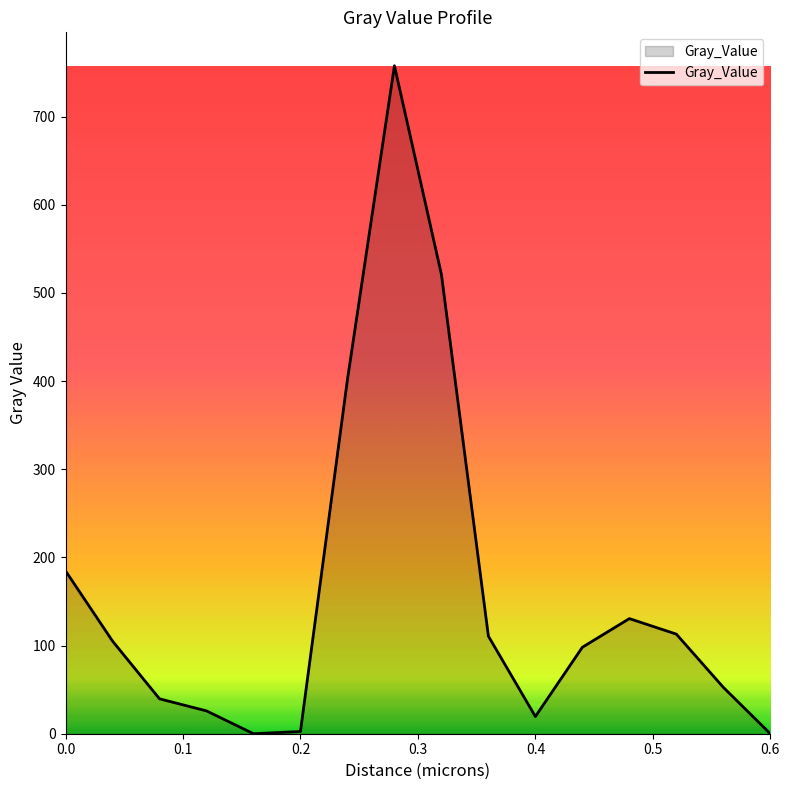

What is the difference between the maximum and minimum values?

757.7